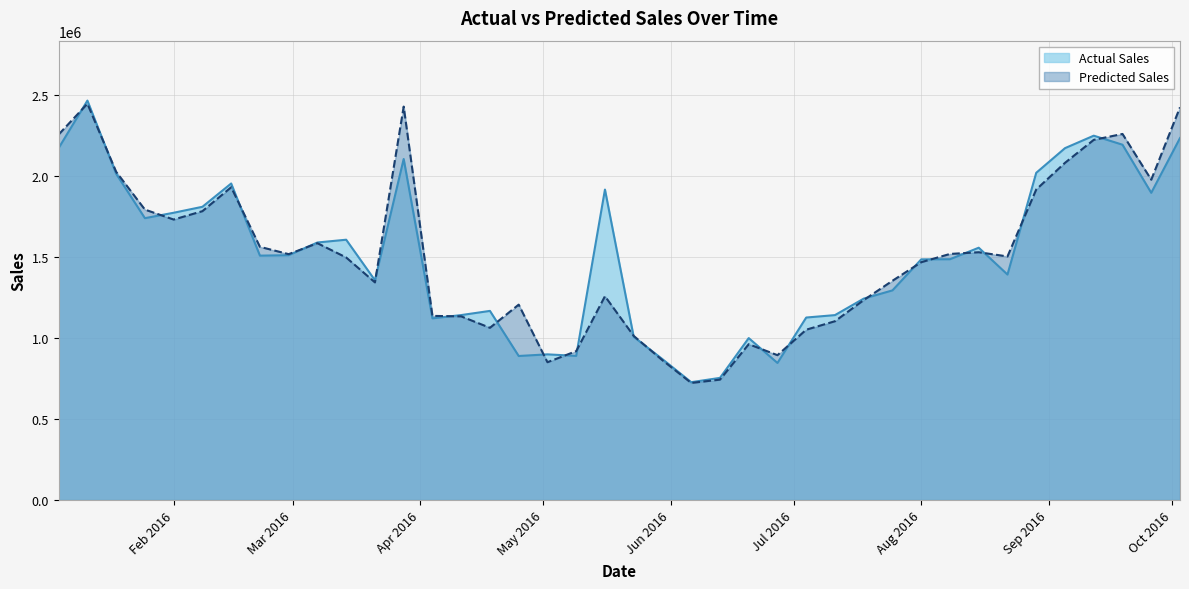

What is the minimum value for Actual Sales?

727250.0